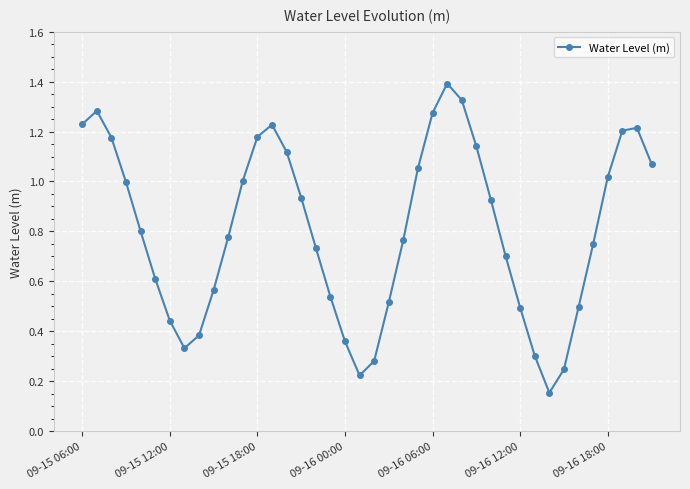

What is the sum of all values?

32.2